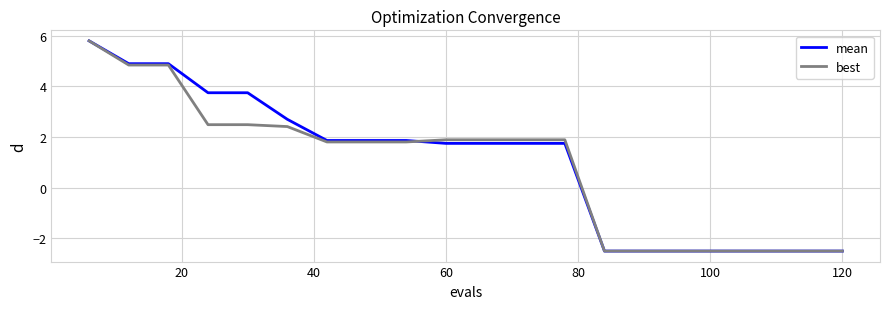

What is the highest value of the mean series?

5.8